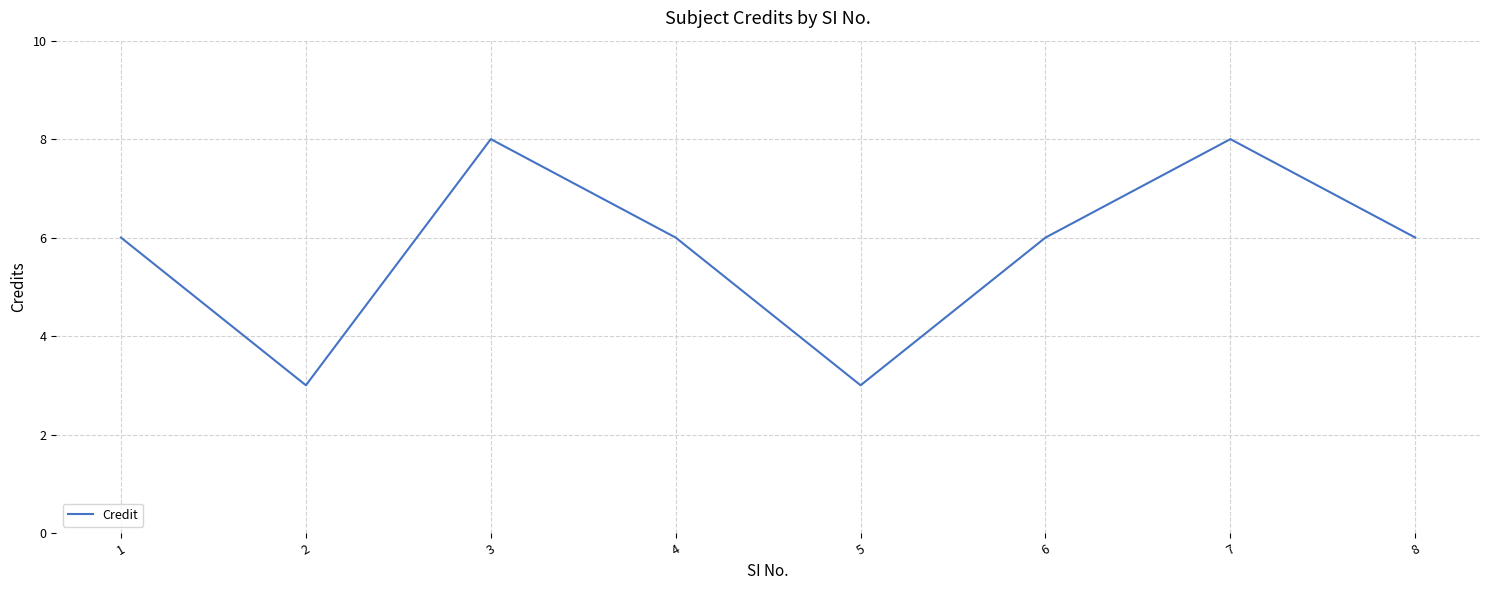

What is the change in value from 3 to 5?

-5